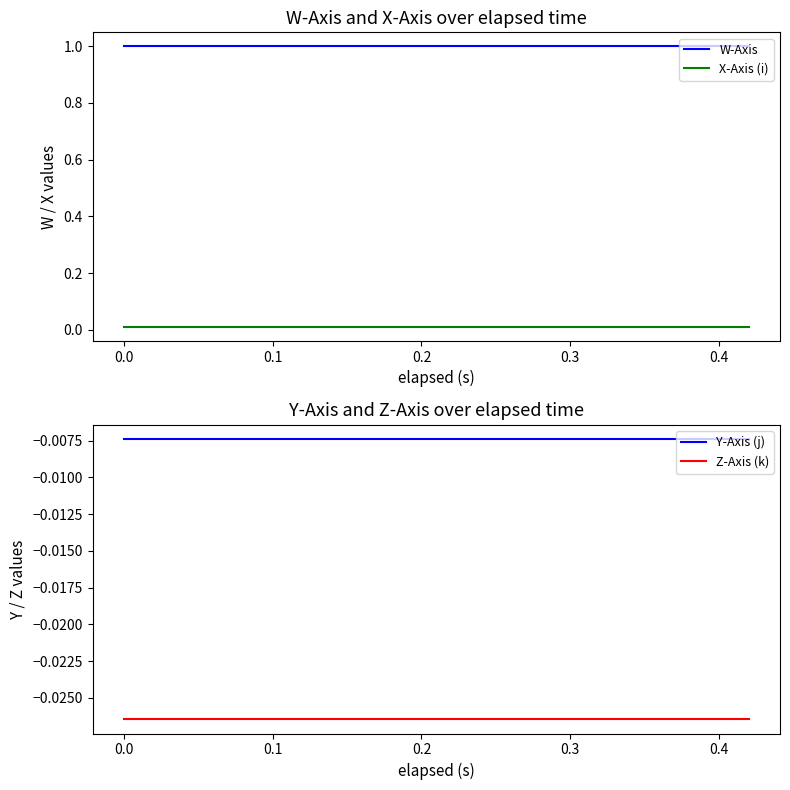

True or false: W-Axis and X-Axis (i) intersect in this chart.

False